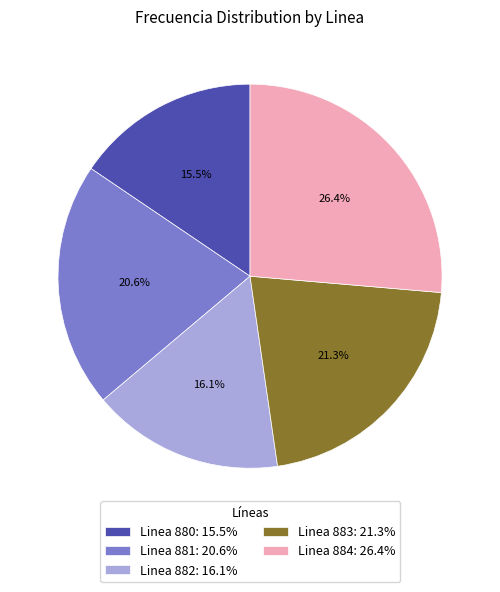

What is the ratio of the value at Linea 882: 16.1% to the value at Linea 884: 26.4%?

0.6